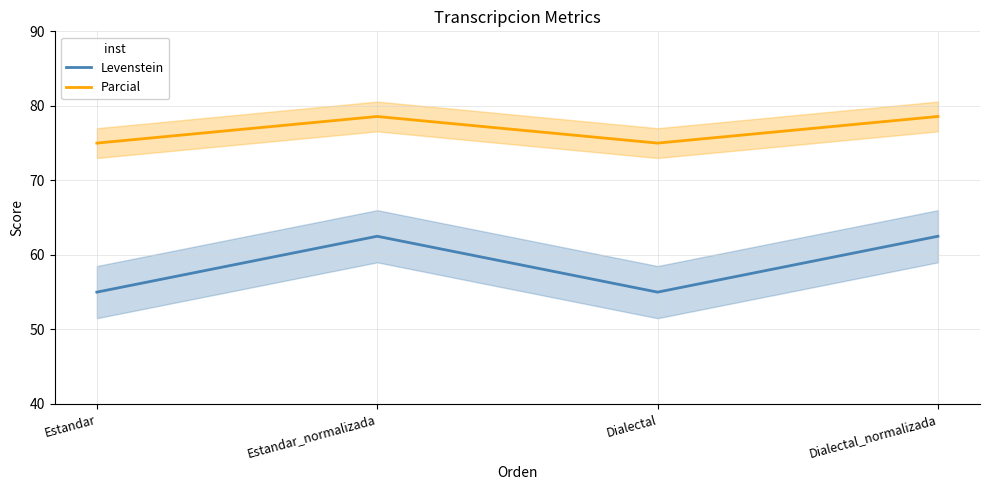

At which category is the sum across all series the highest?

Estandar_normalizada